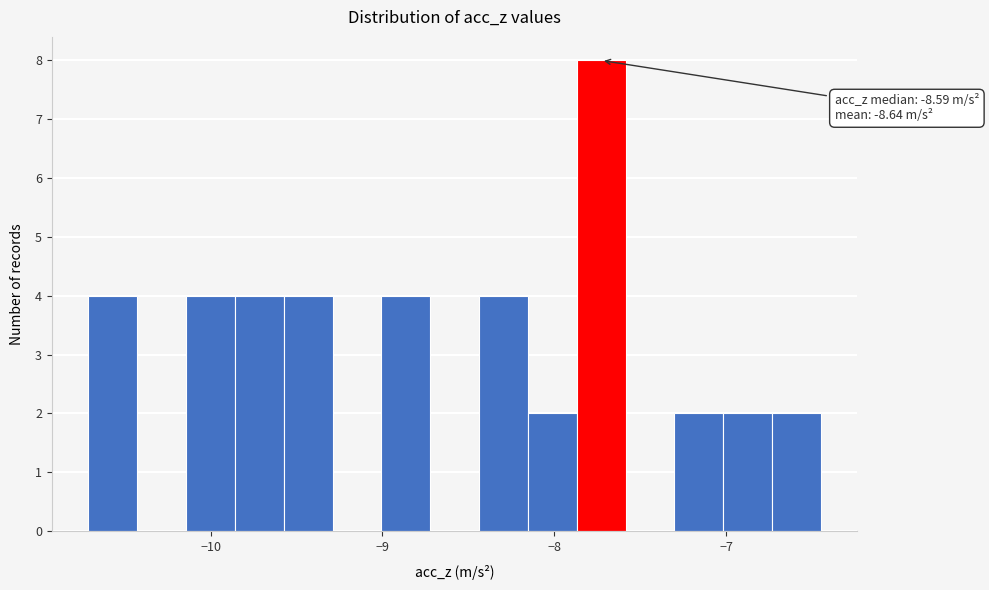

Around what value on the x-axis is the tallest bar? Give the approximate position of its centre, as read against the axis.

-7.7